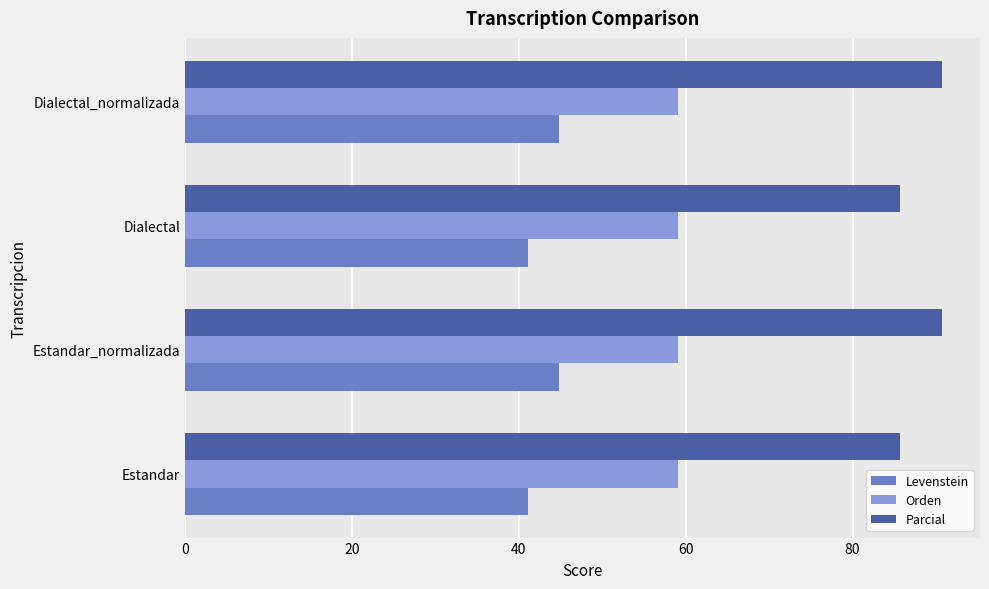

What are all the series names shown in the legend?

Levenstein, Orden, Parcial